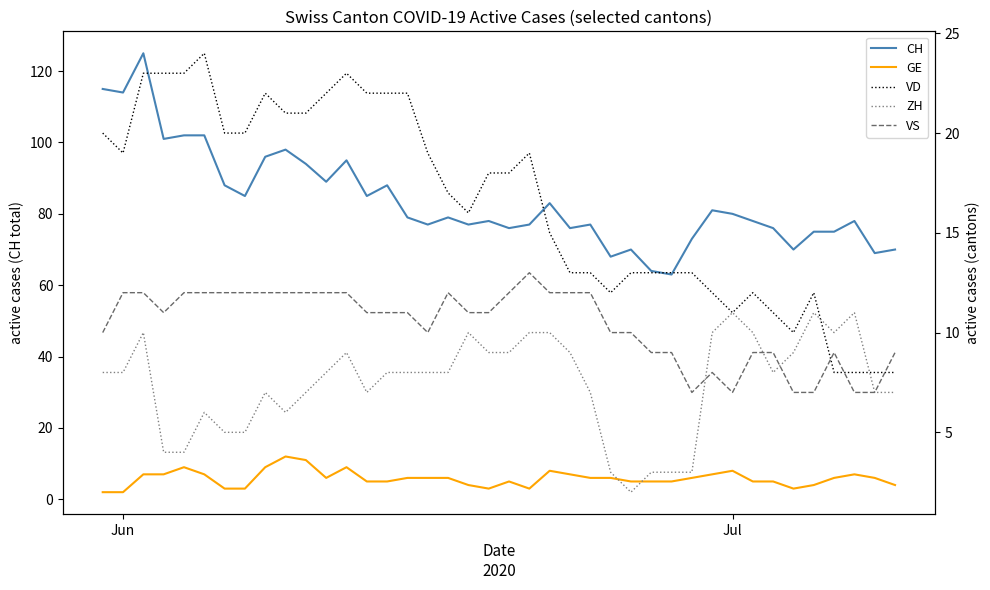

What is the sum of all VS values?

415